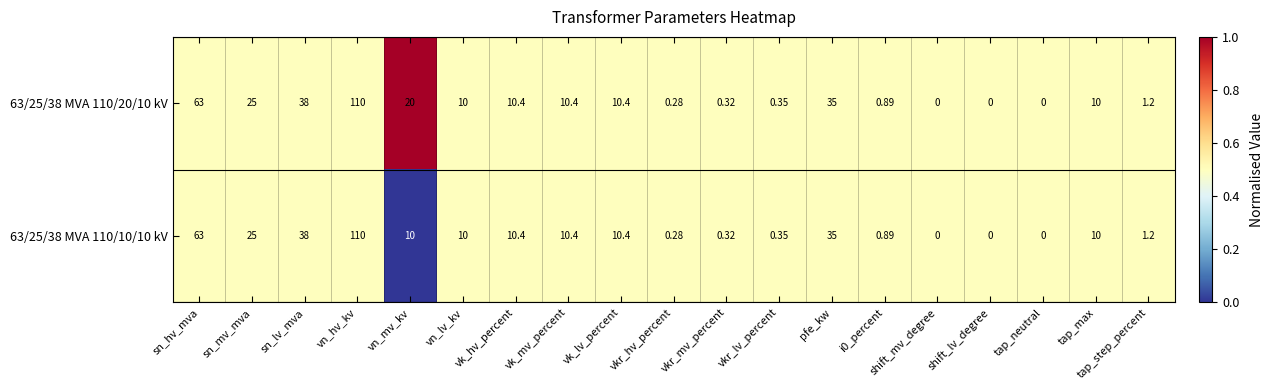

How many data points does each series have?

19